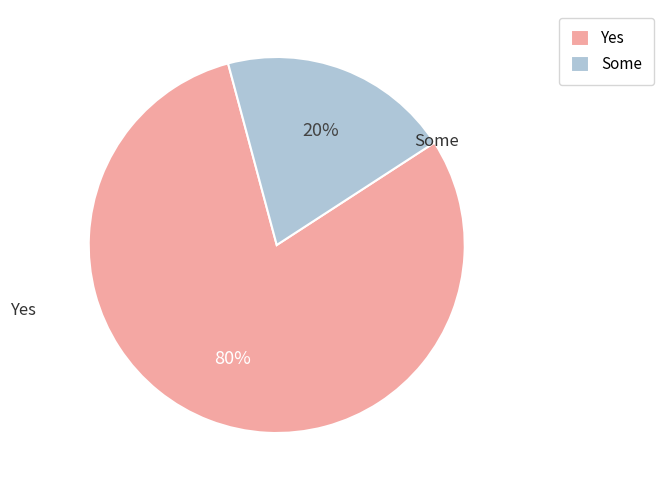

Which slice is the smallest?

Some